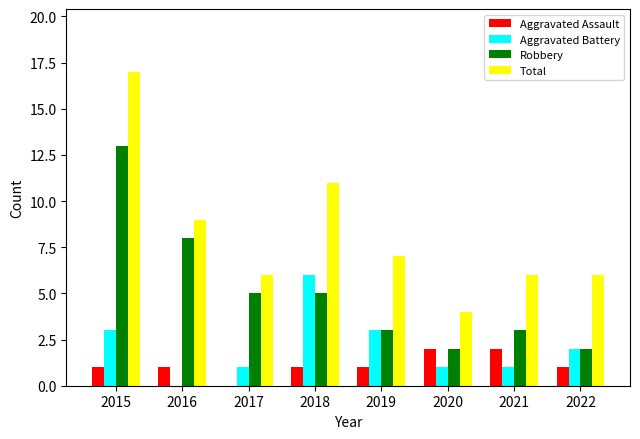

How many groups of bars are there?

8